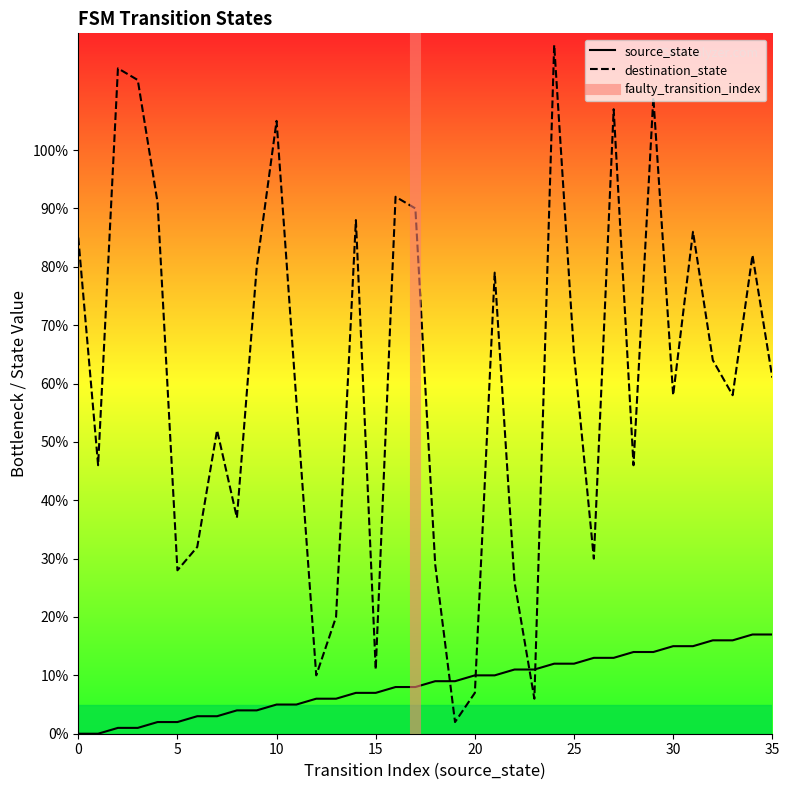

What is the difference between the highest and lowest values at 10?

100